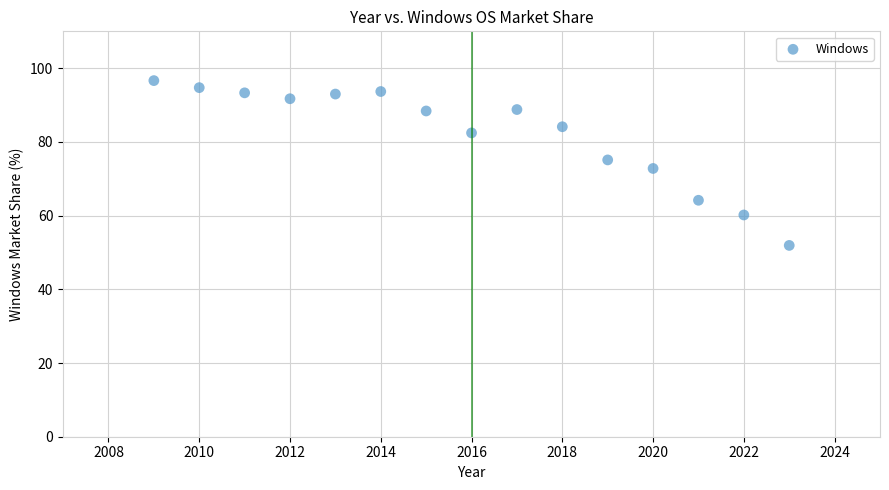

What is the range of Y values (max minus min)?

44.7